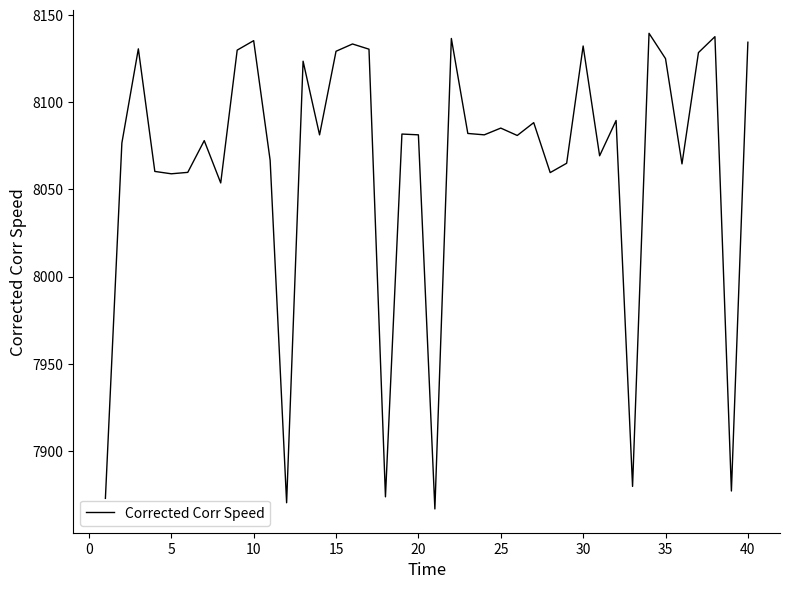

What is the smallest value displayed?

7866.6